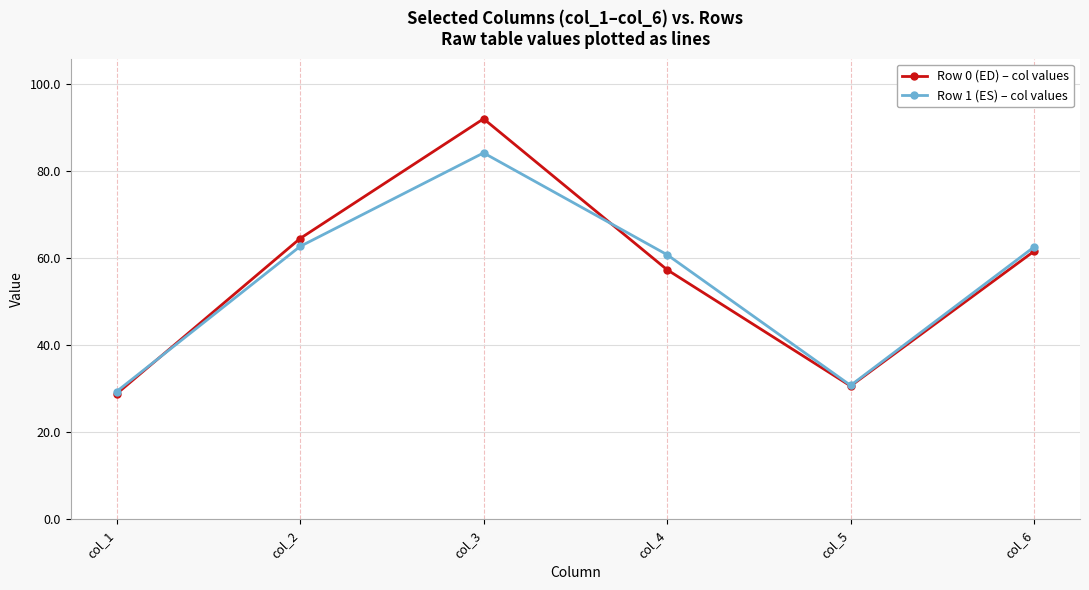

What are all the series names shown in the legend?

Row 0 (ED) – col values, Row 1 (ES) – col values